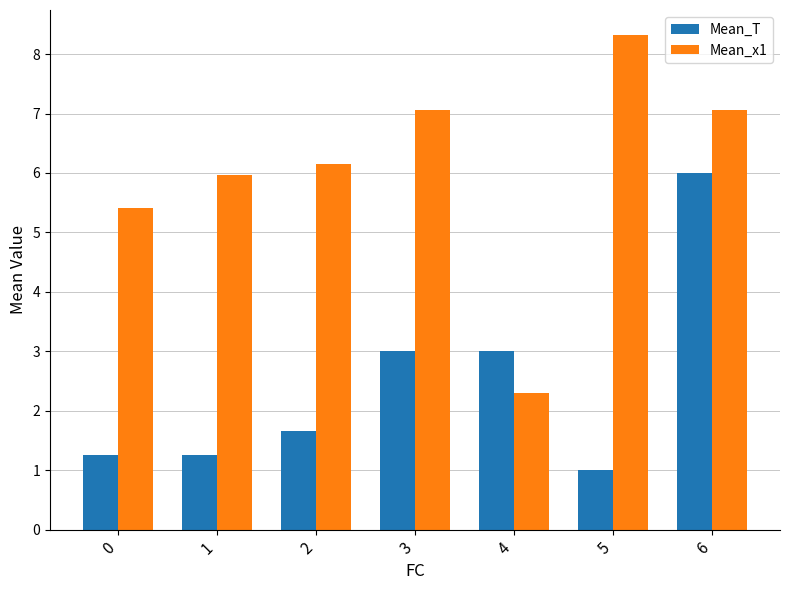

At how many categories does at least one series exceed 2?

7